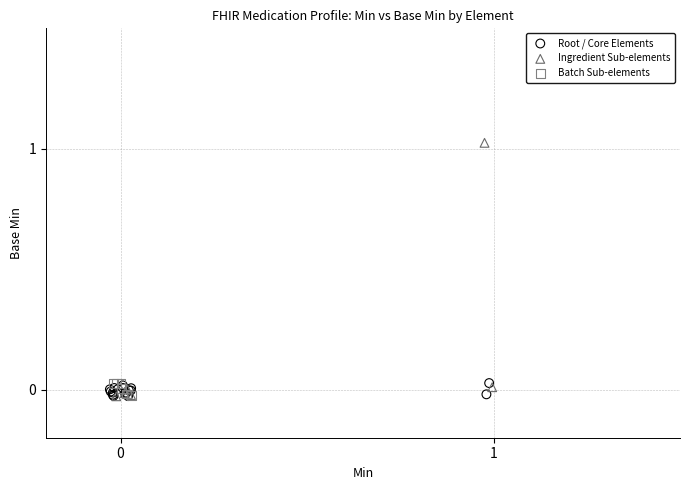

Which series has the largest Y range (max minus min)?

Ingredient Sub-elements